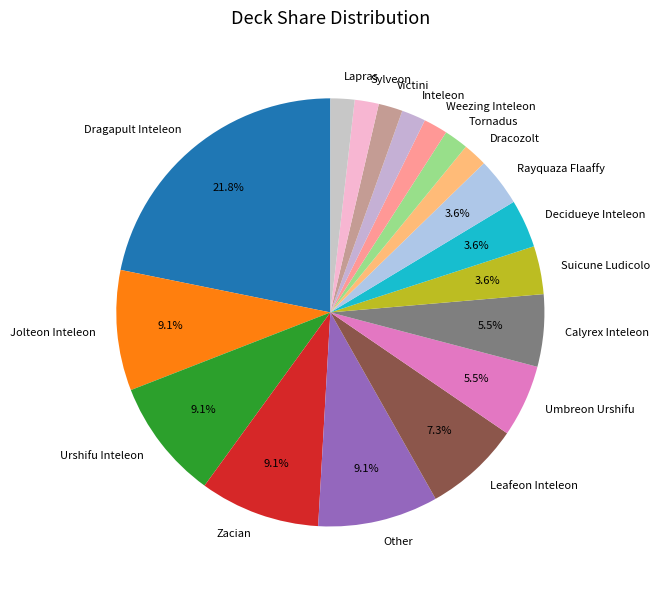

Do Inteleon and Suicune Ludicolo together represent more than half of the pie?

No